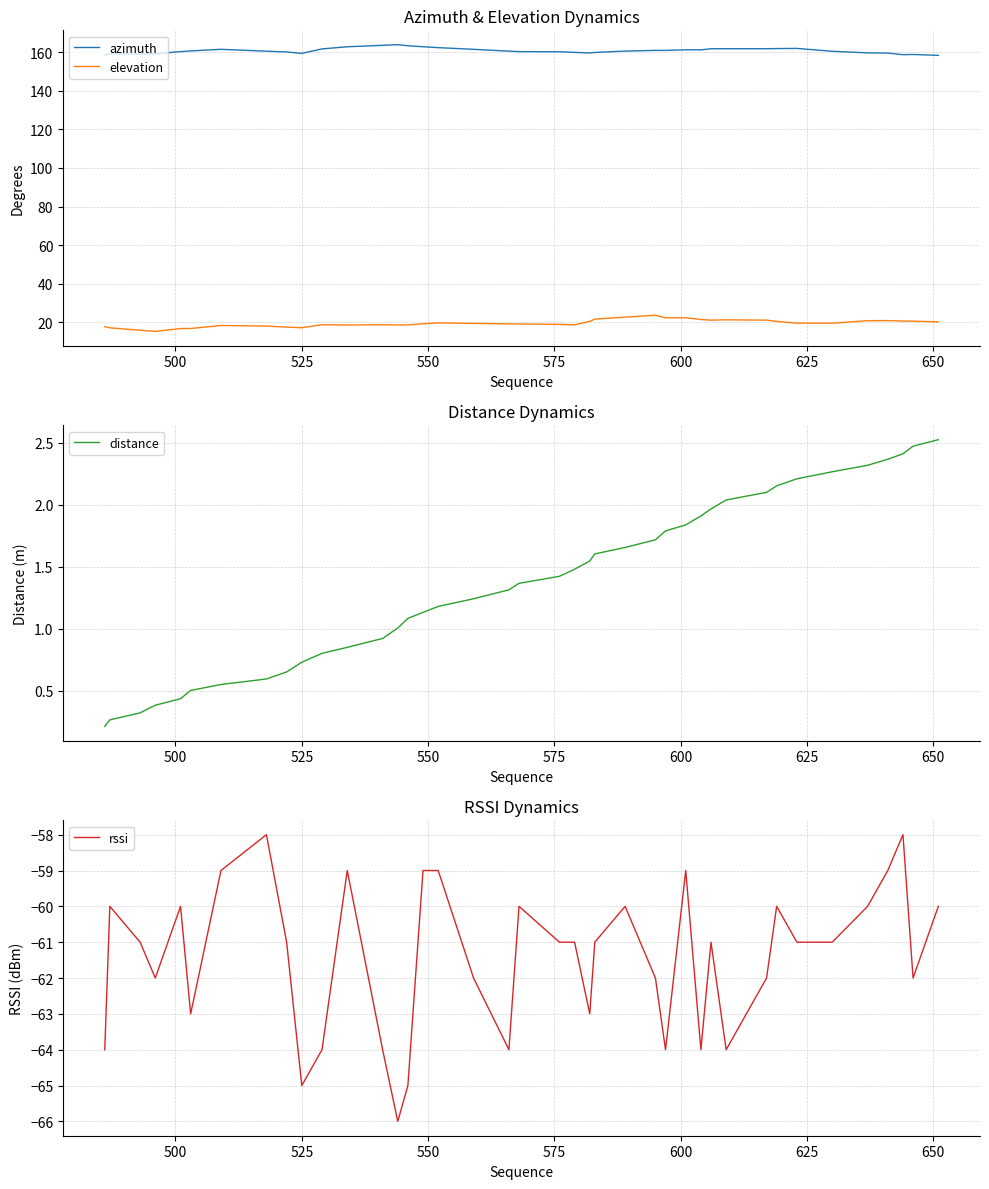

True or false: azimuth and elevation intersect in this chart.

False